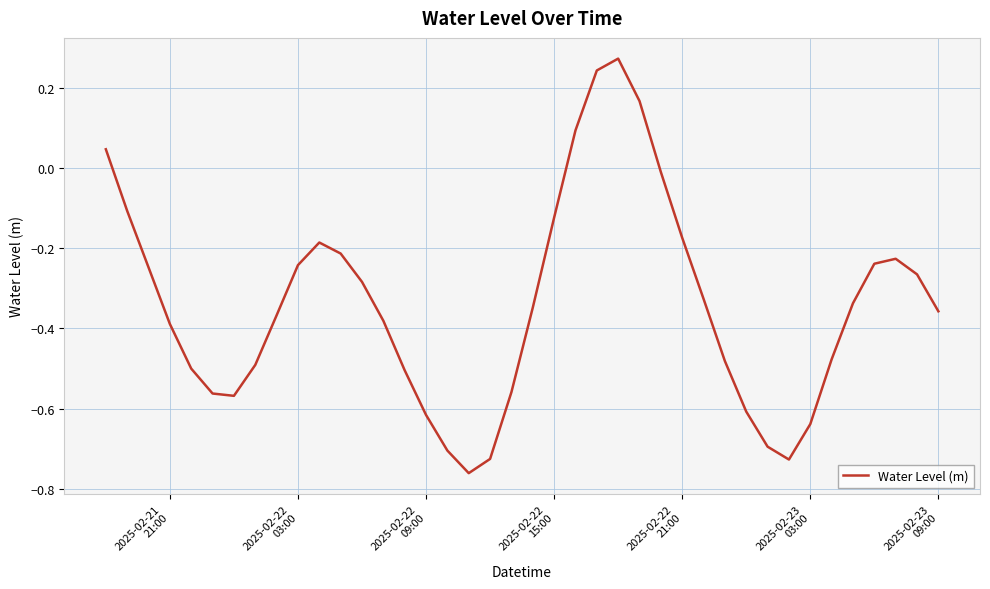

What is the difference between the maximum and minimum values?

1.0